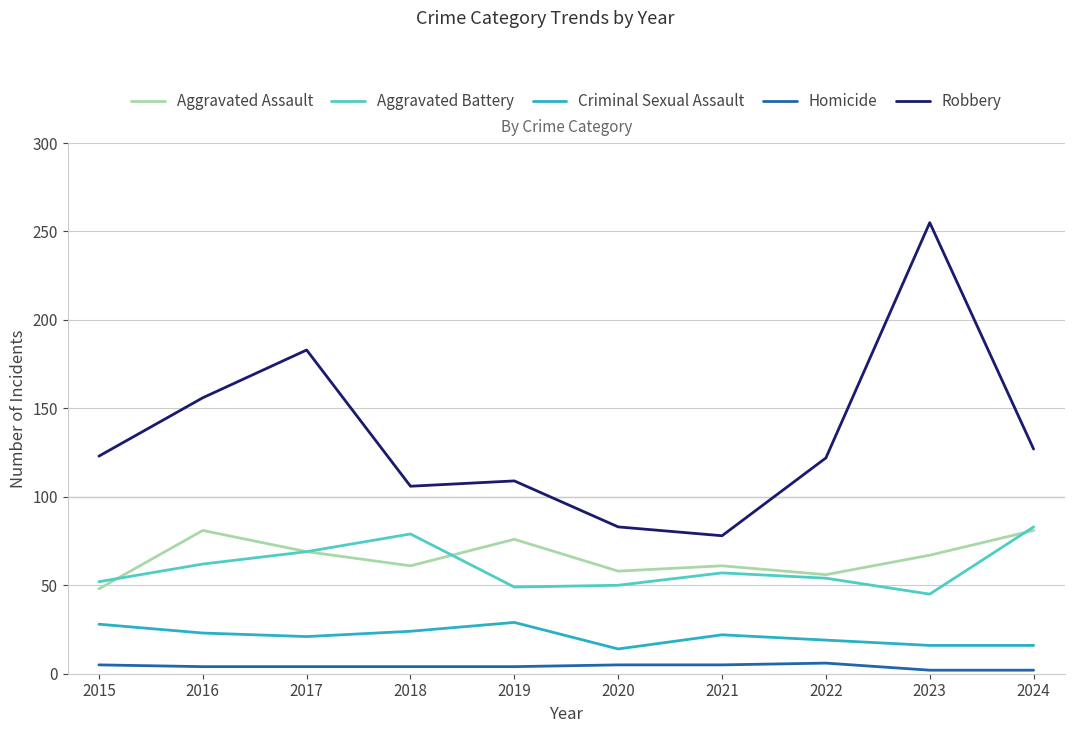

The Aggravated Assault series shows 44 at 2024. True or false?

False